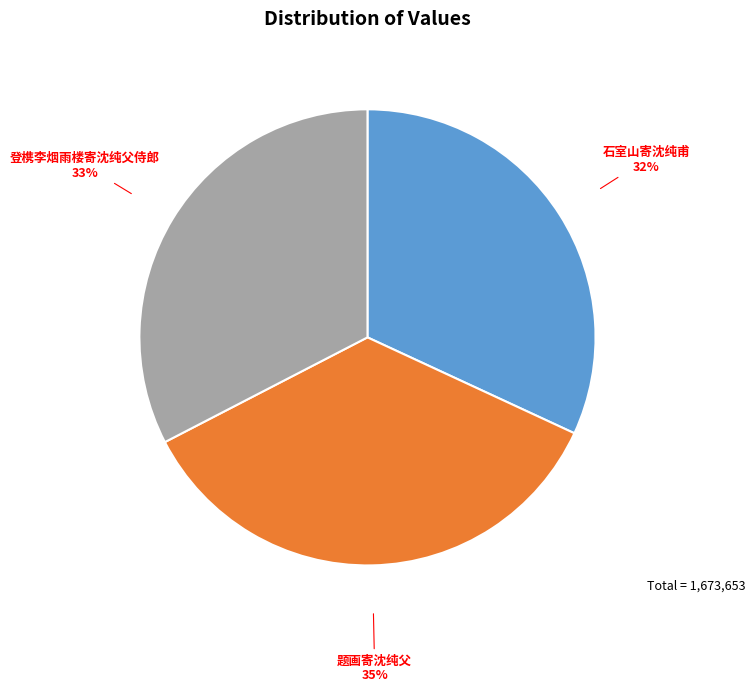

Is there a majority slice in this chart?

No